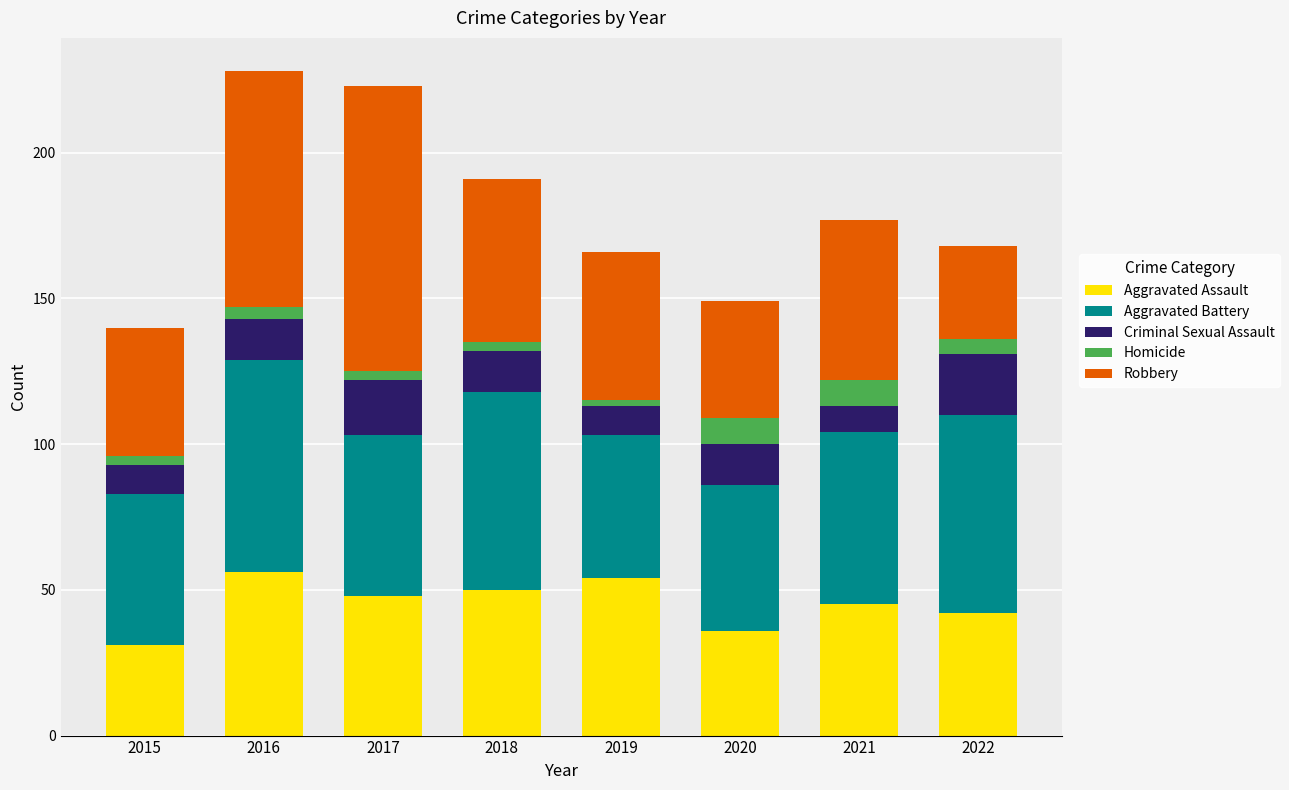

What is the total value across all series at 2020?

149